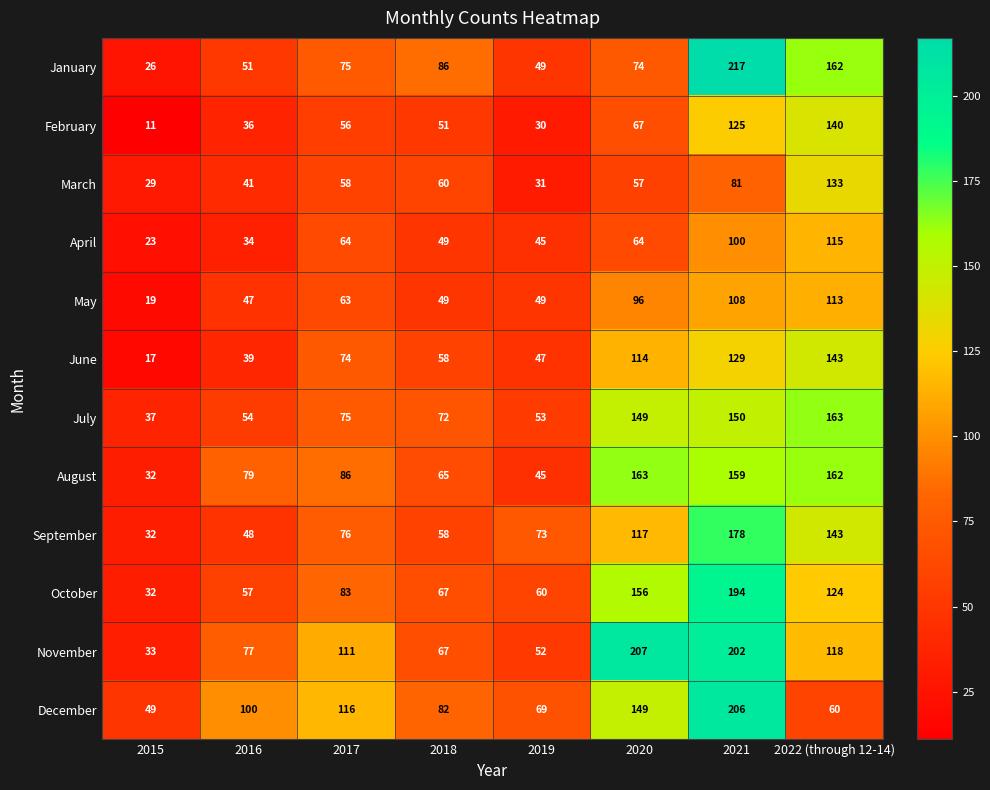

Which series has the widest spread of values?

January